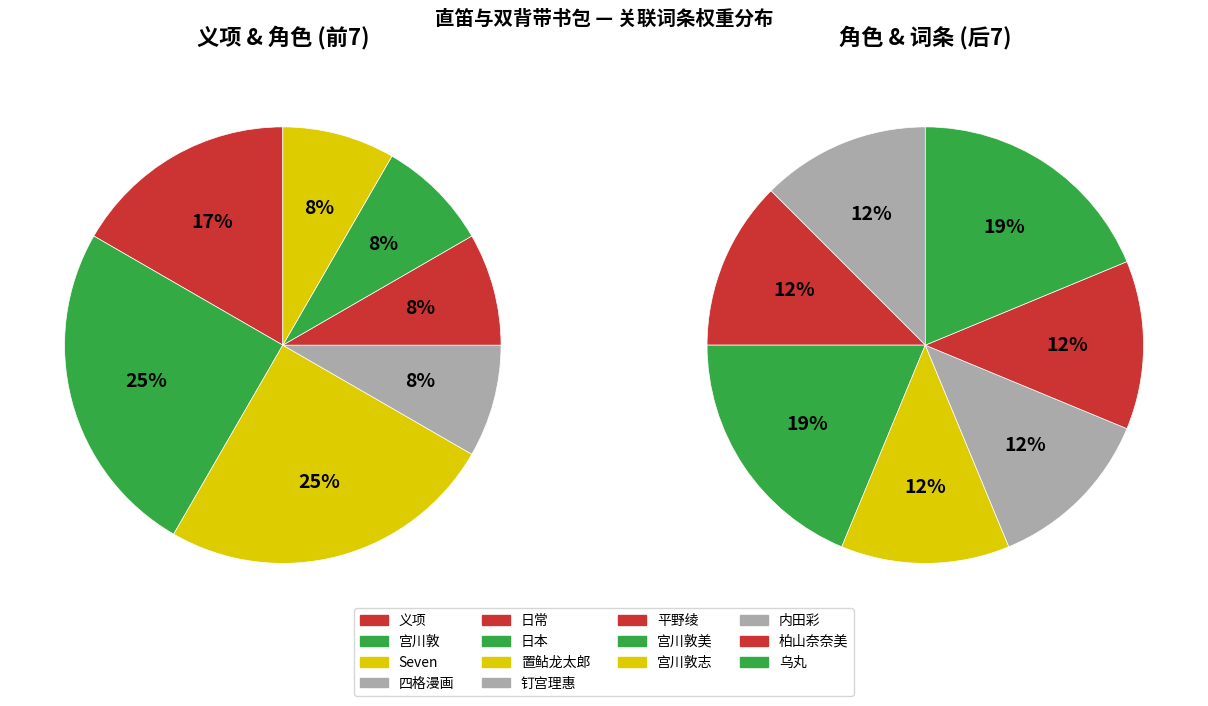

How many segments does this pie chart have?

14